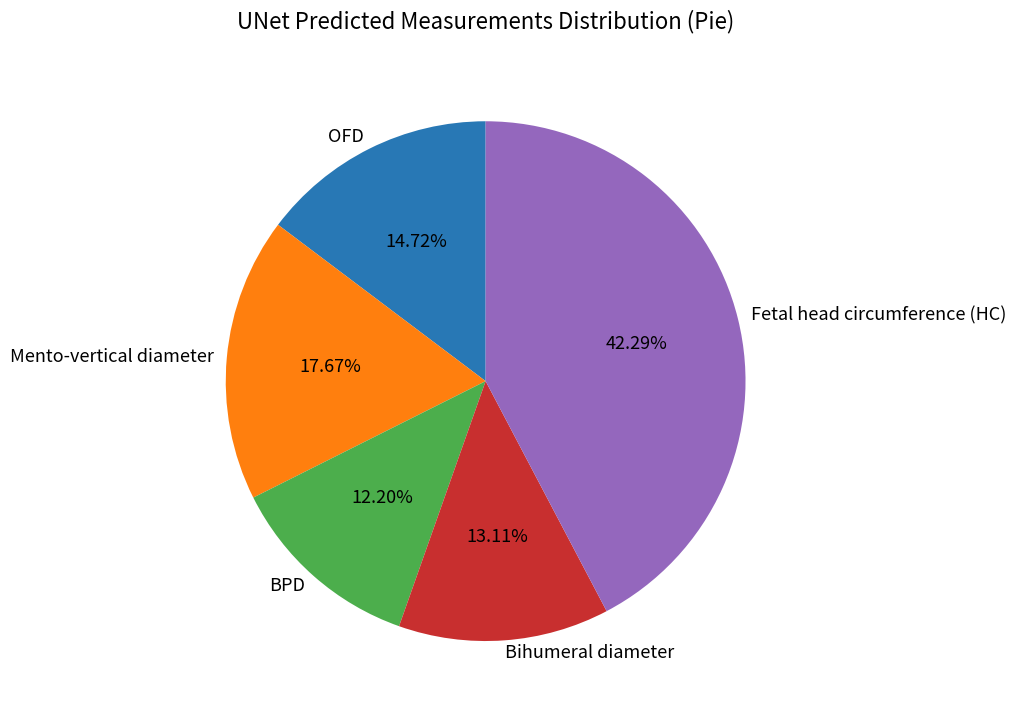

To the nearest percent, what is the average slice percentage?

20%